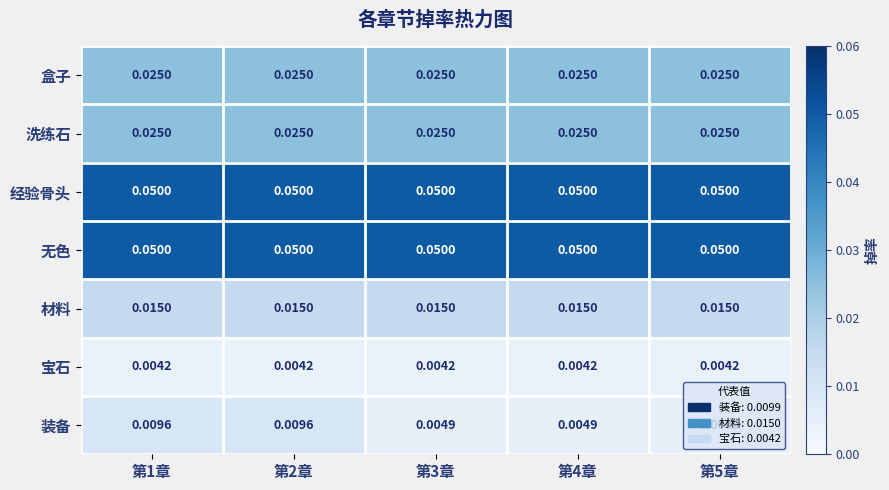

Is the value of 洗练石 at 第5章 greater than the value of 装备 at 第2章?

Yes